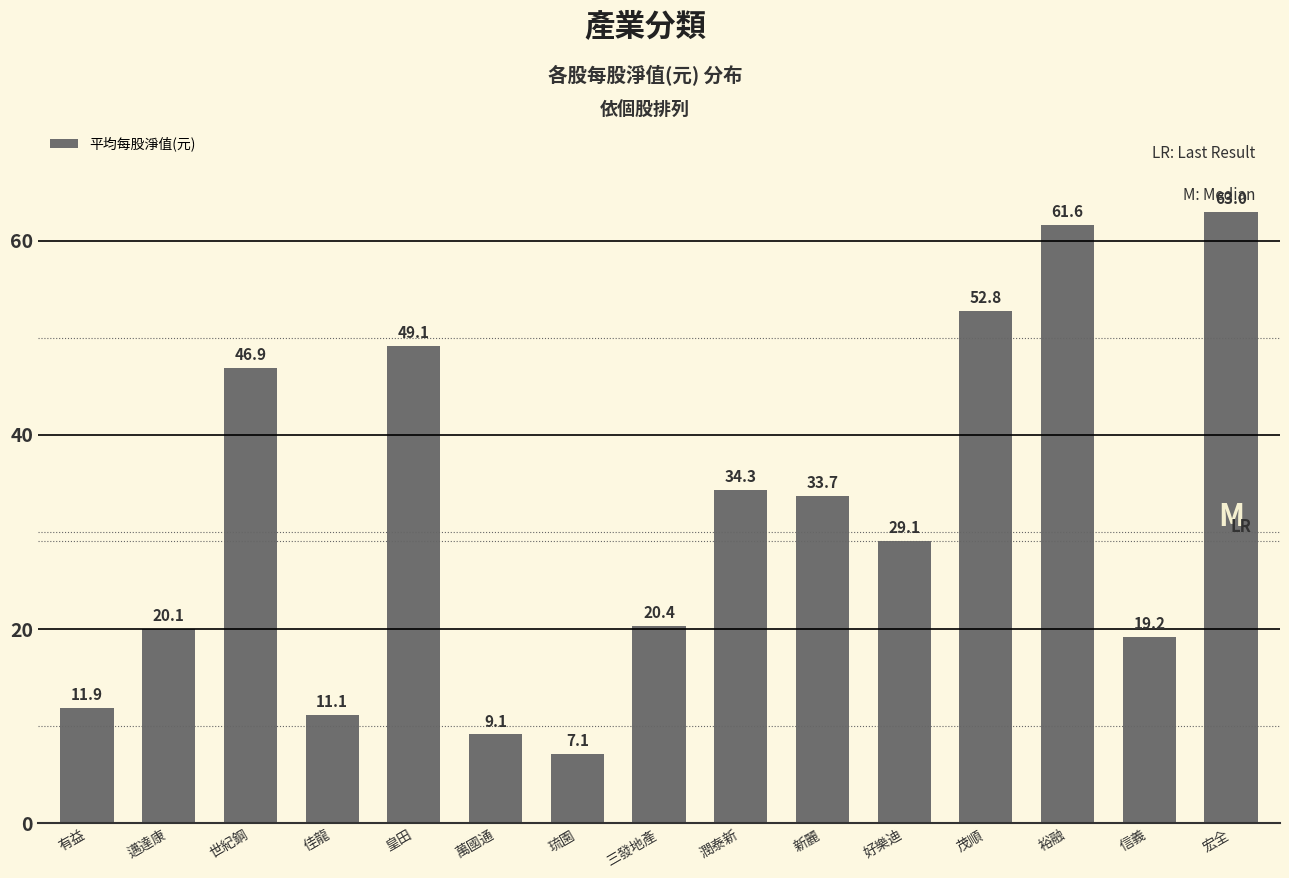

What is the value of the 7th bar from the left?

7.1